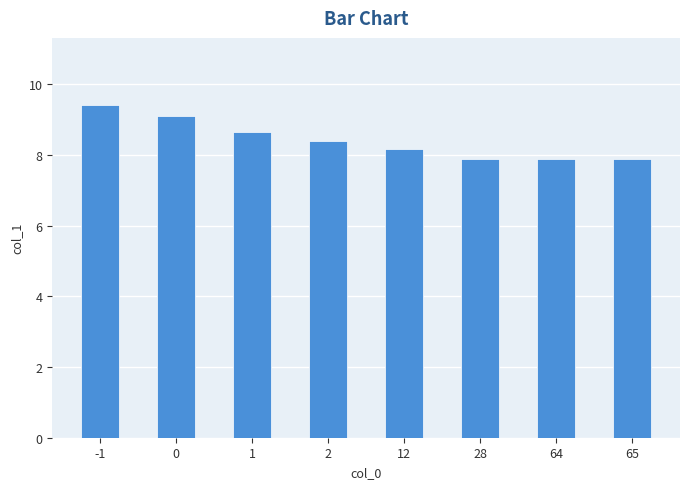

Reading right to left, transcribe all the data shown in this chart.

7.9	7.9	7.9	8.2	8.4	8.7	9.1	9.4